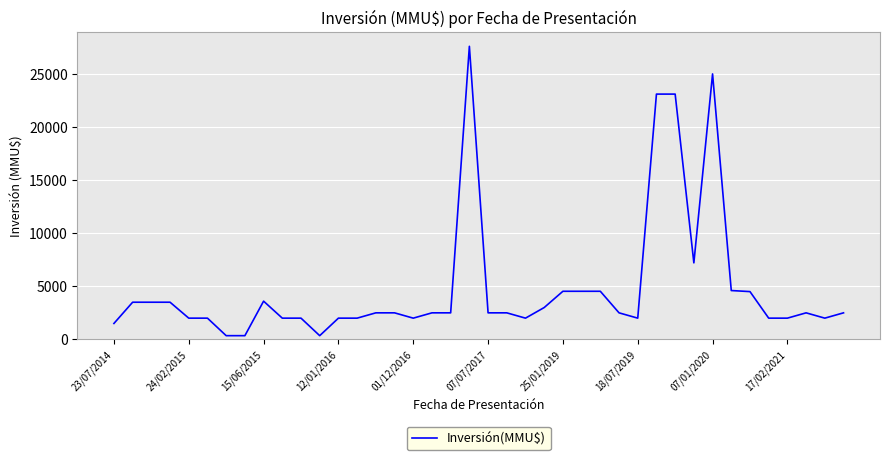

What is the greatest value displayed?

27600